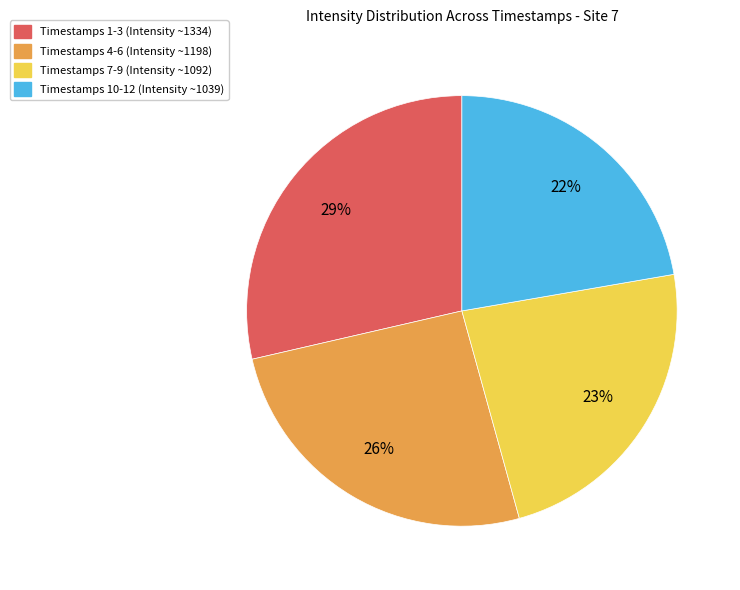

Does any single category account for the majority?

No